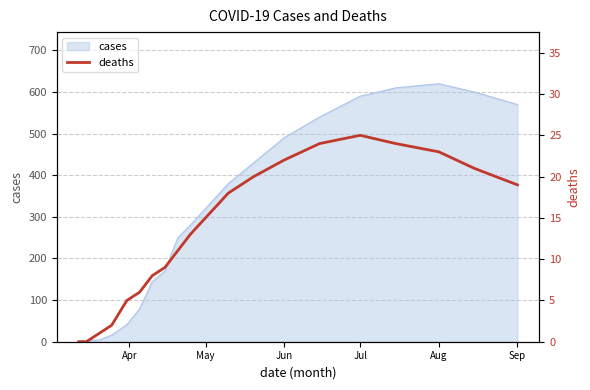

Where is cases nearest to the value 310?

May